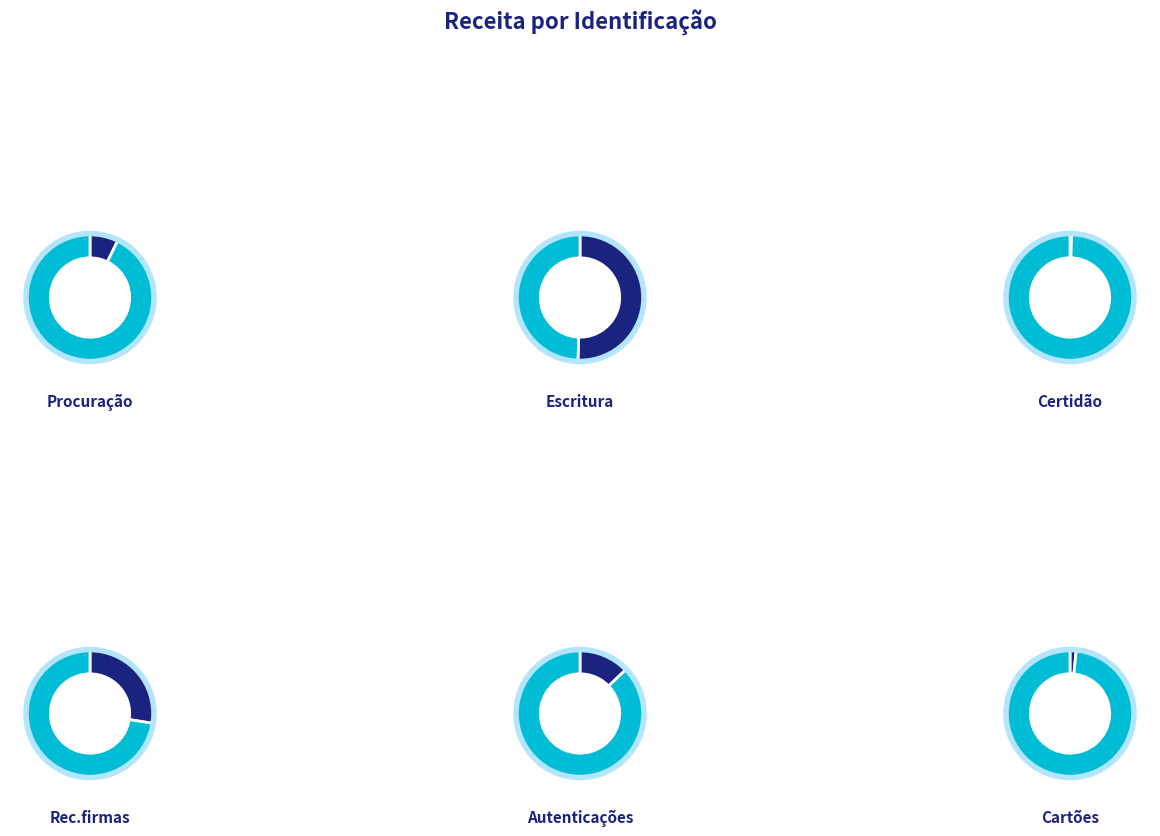

How many segments does this pie chart have?

6